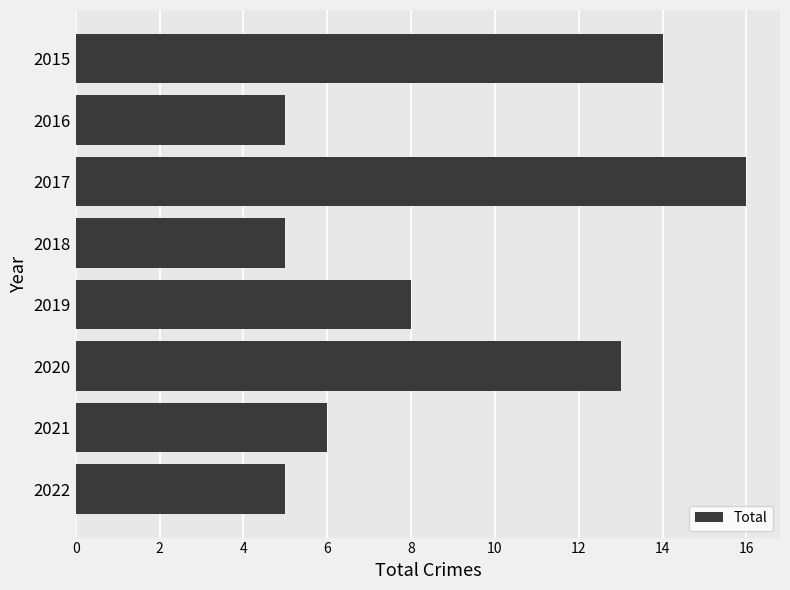

How many values are below 8?

4